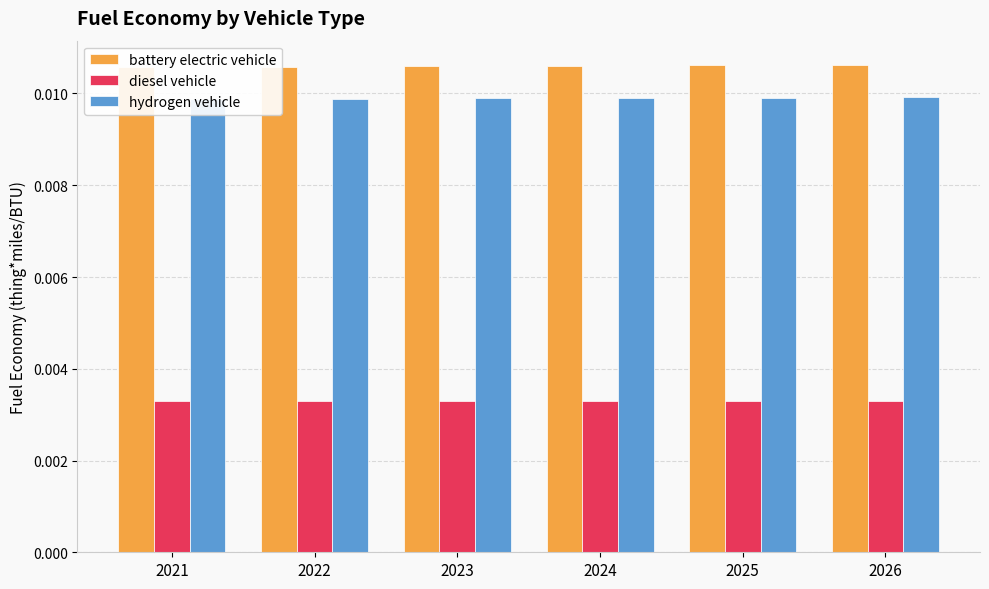

How many bars are there in total?

18